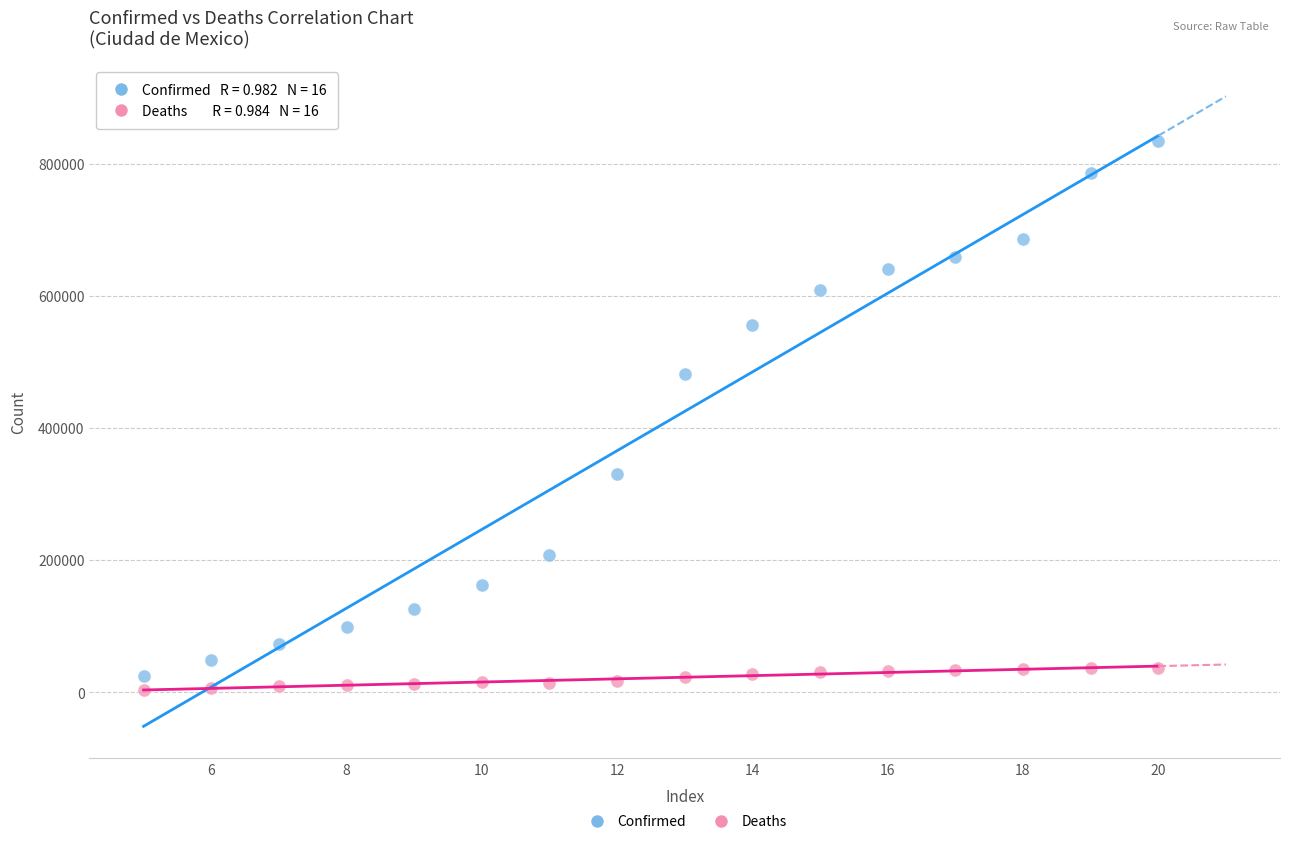

What are all the series names shown in the legend?

Confirmed, Deaths